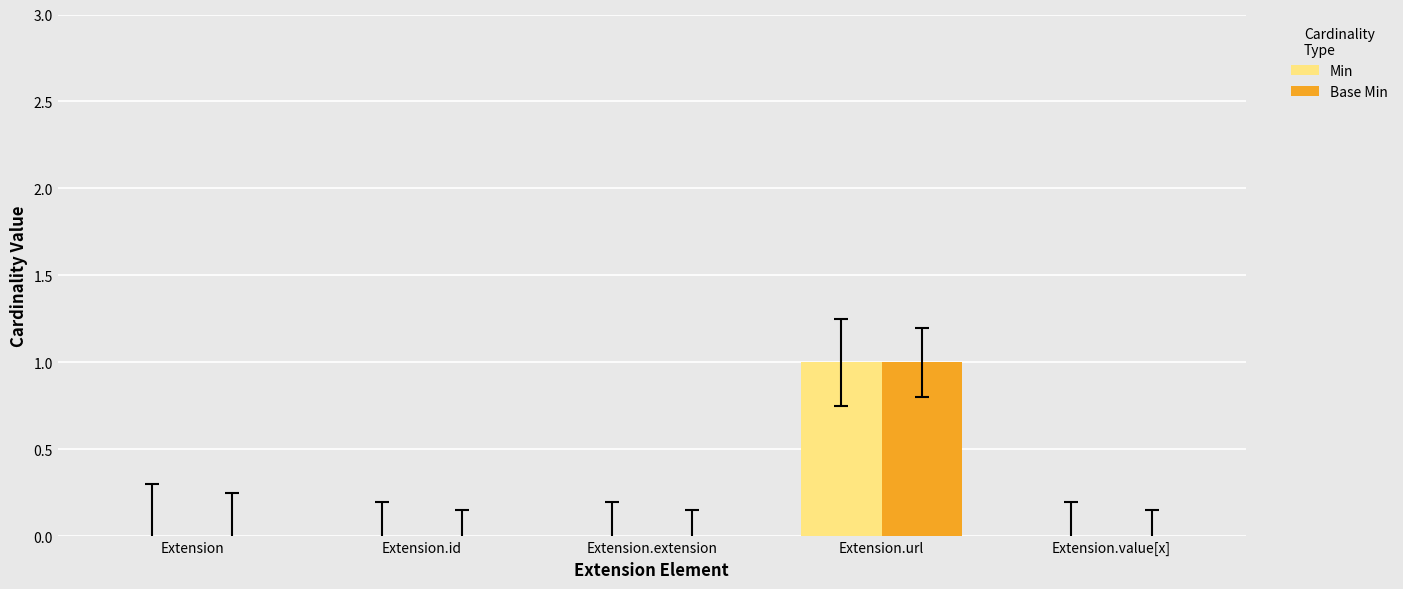

Which category has the highest value across all series?

Extension.url